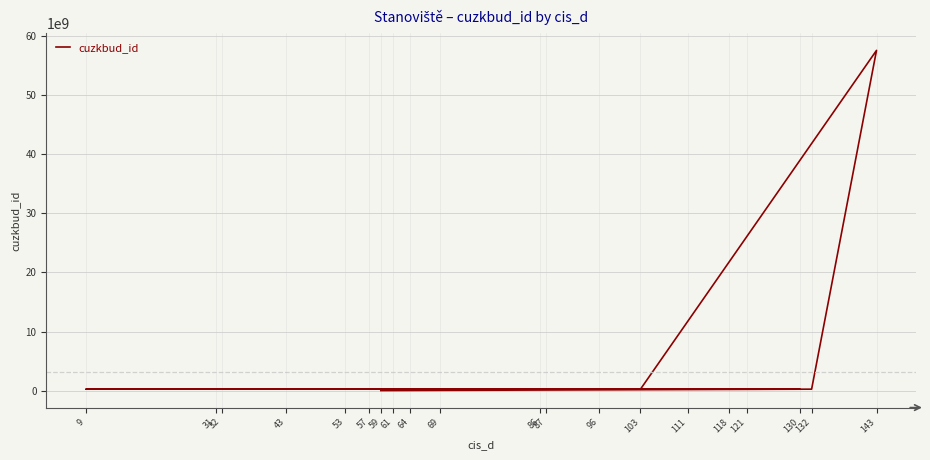

Rank the categories by value from lowest to highest.

59, 9, 57, 53, 111, 96, 64, 118, 86, 87, 103, 43, 61, 121, 130, 132, 69, 32, 31, 143